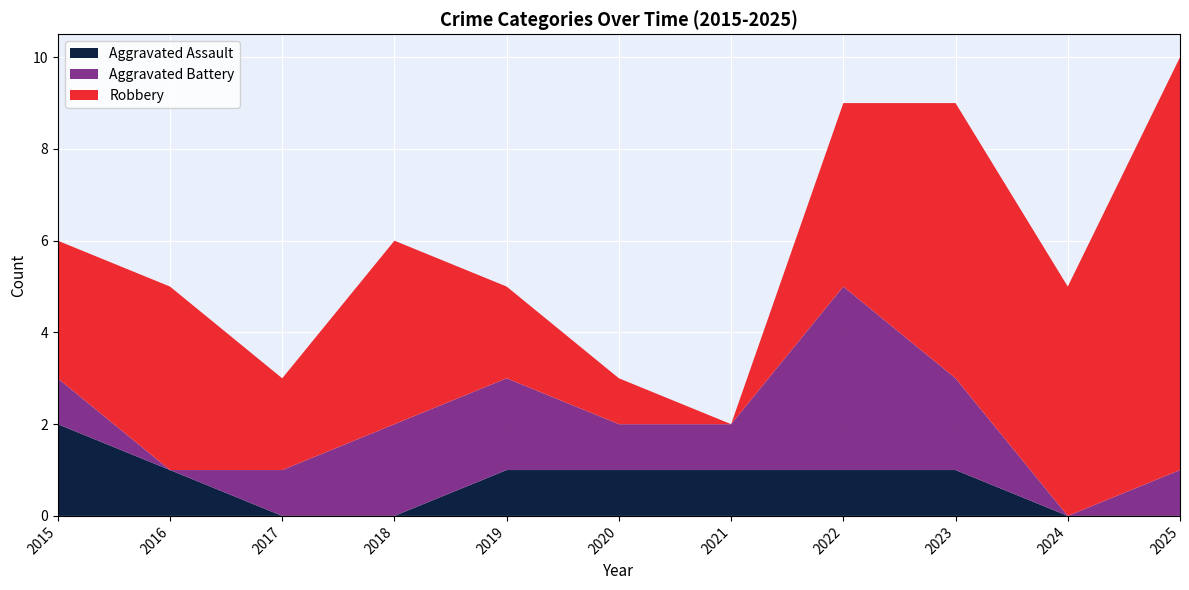

Is it true that Aggravated Assault equals 1 at 2023?

True